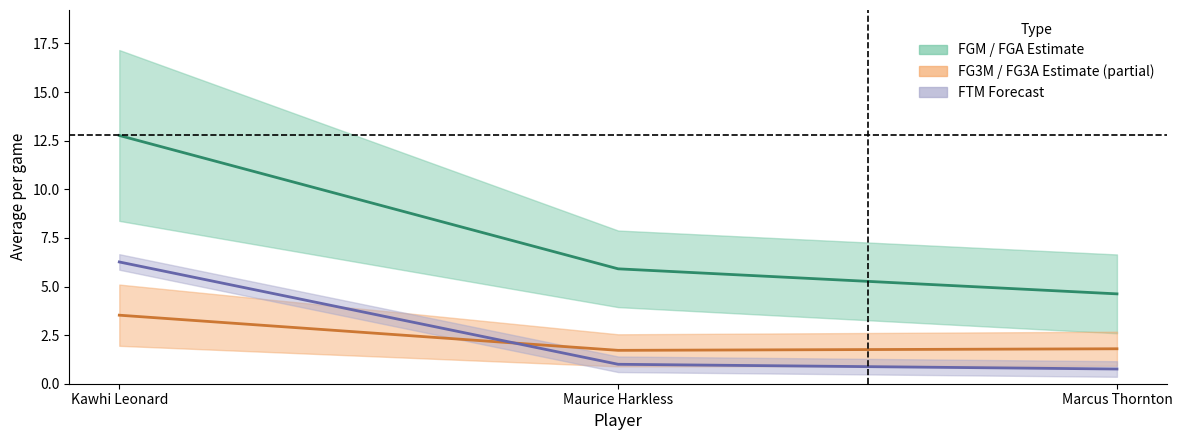

Is it true that avg(FTM) equals 1.6 at Maurice Harkless?

False